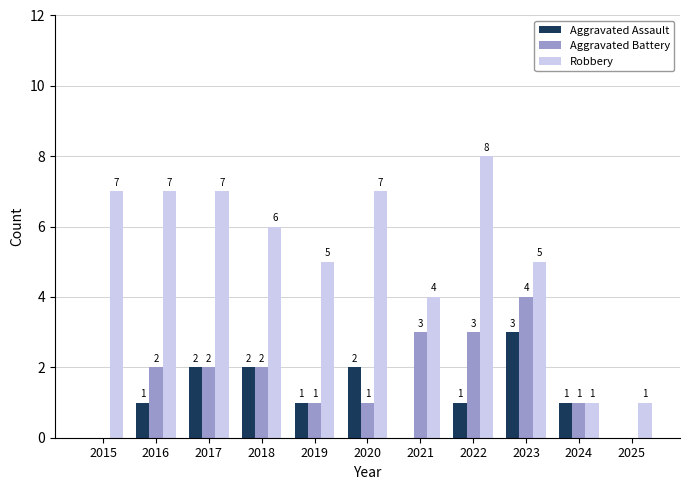

How many data points does each series have?

11